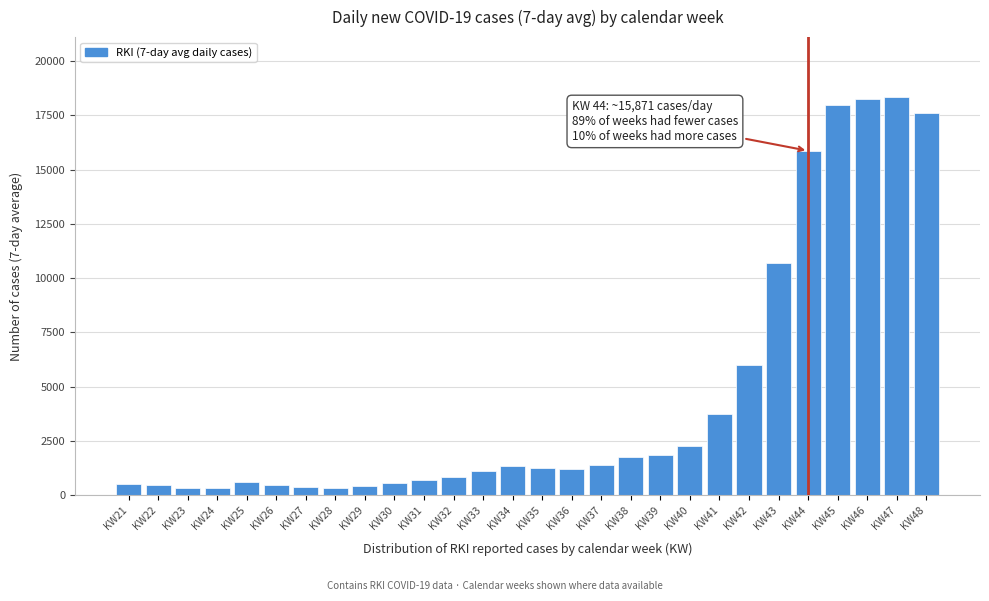

Where is the data nearest to the value 9344?

KW43